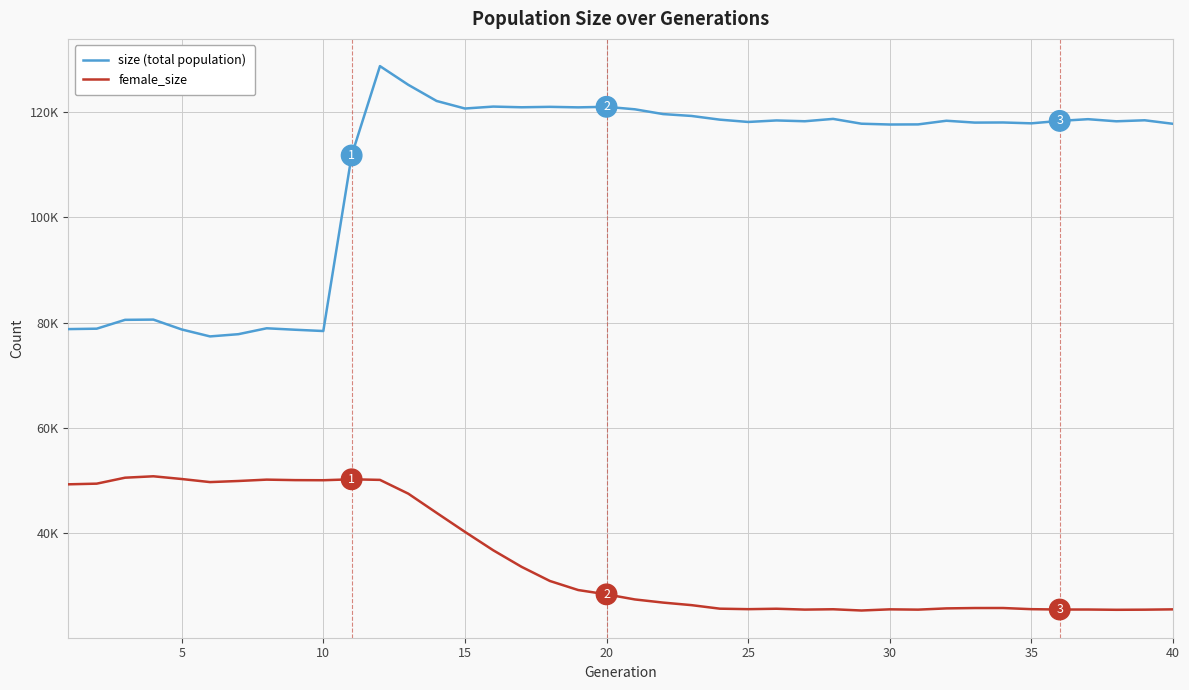

What are all the series names shown in the legend?

size (total population), female_size